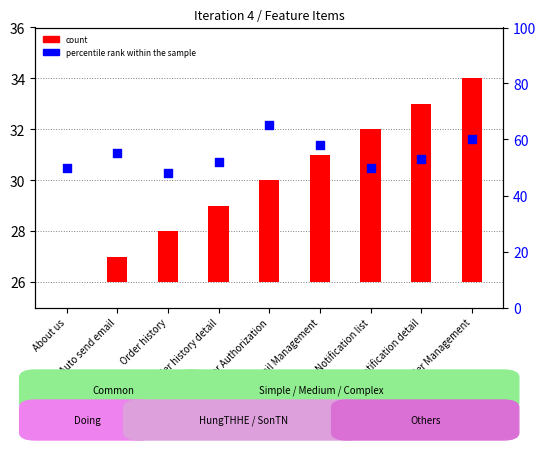

At how many categories does at least one series exceed 0?

9